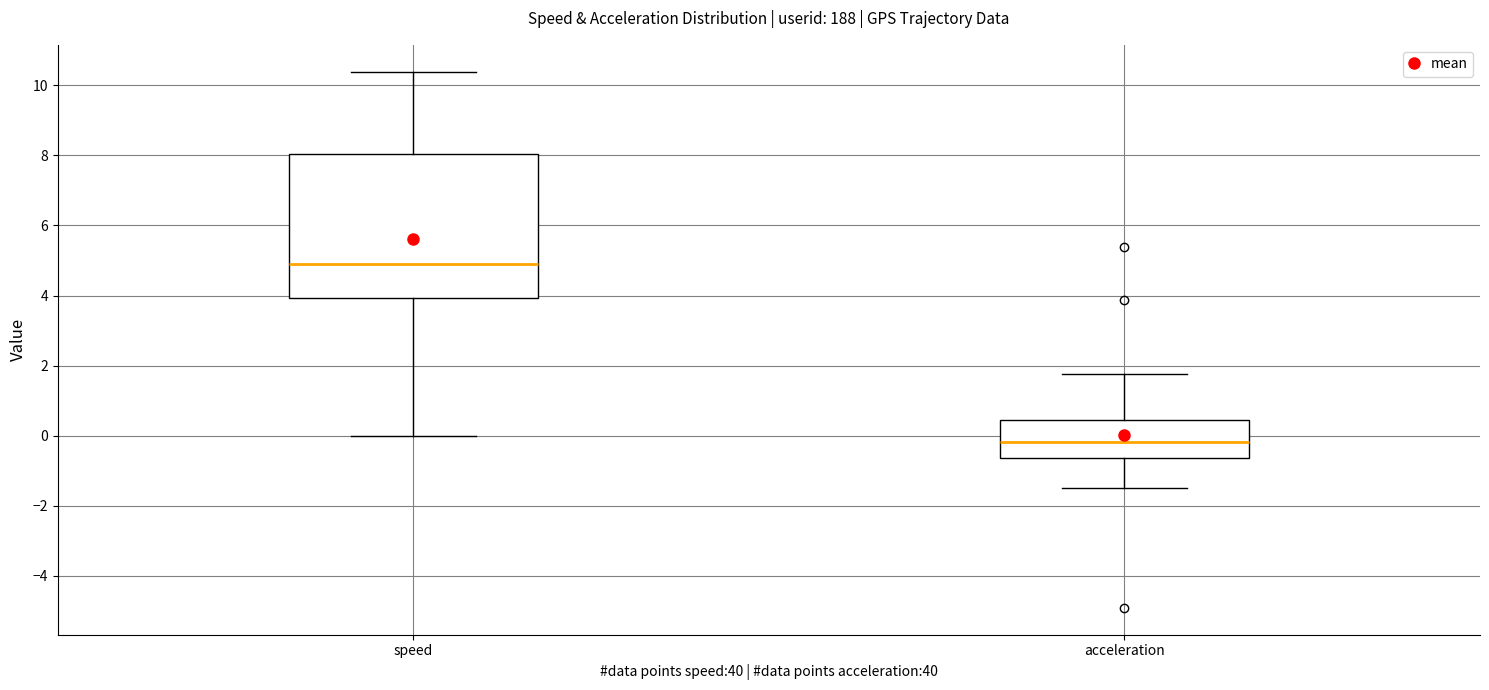

Comparing the boxes themselves (not the whiskers), which one is the tallest?

speed